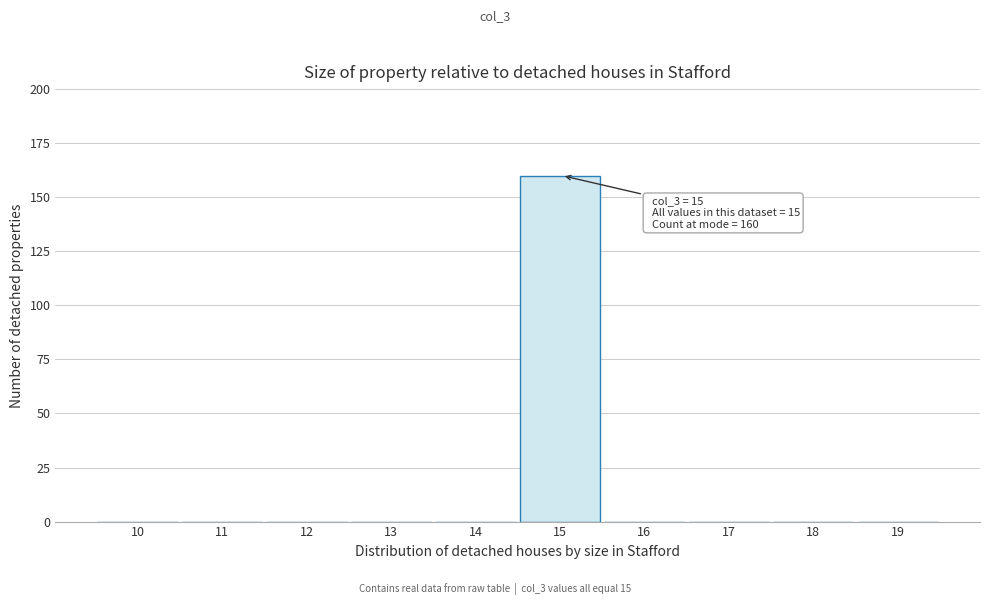

Reading left to right, transcribe all the data shown in this chart.

10=0	11=0	12=0	13=0	14=0	15=160	16=0	17=0	18=0	19=0